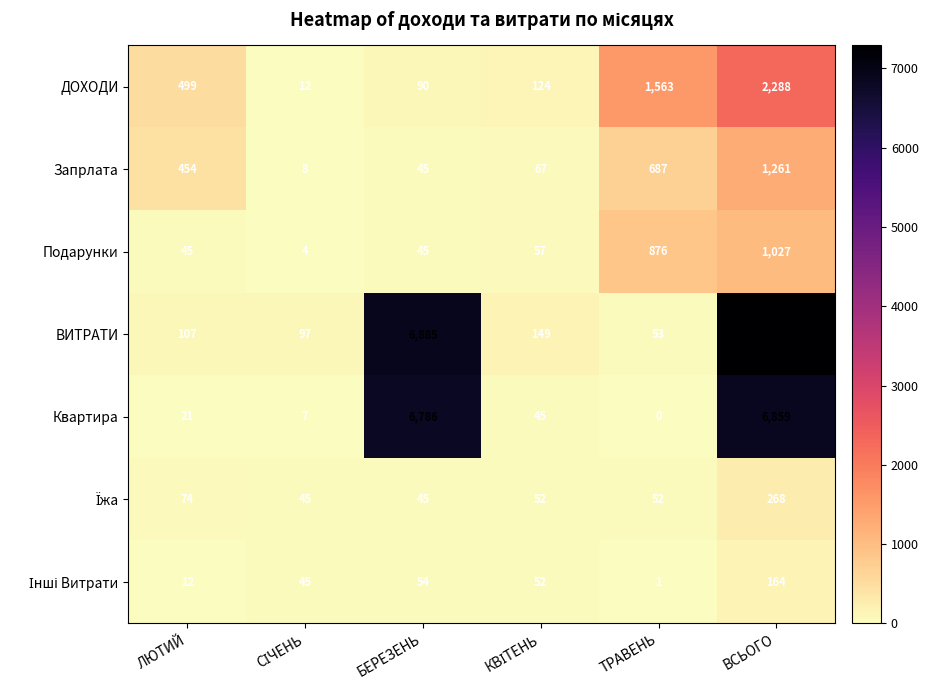

What is the total value across all series at ЛЮТИЙ?

1212